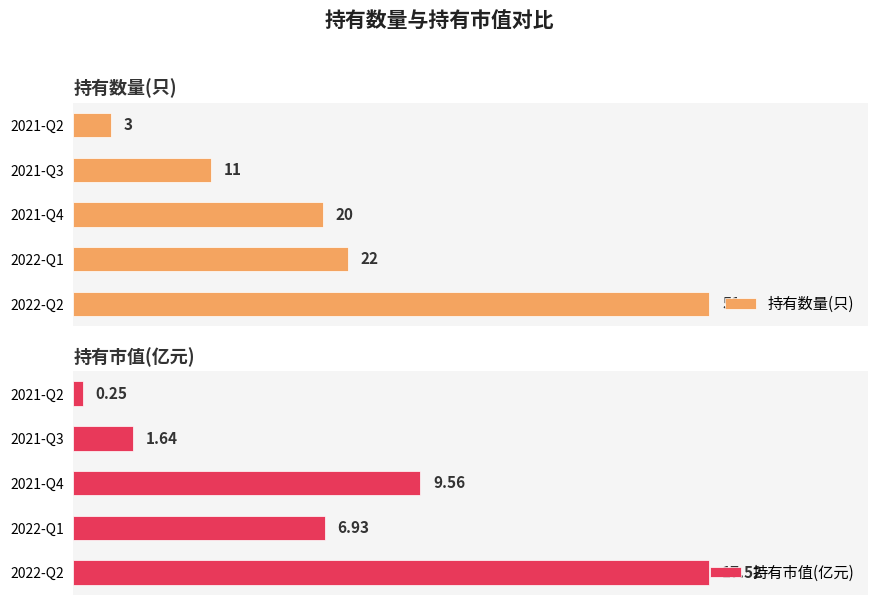

Where is 持有数量(只) nearest to the value 27?

2022-Q1